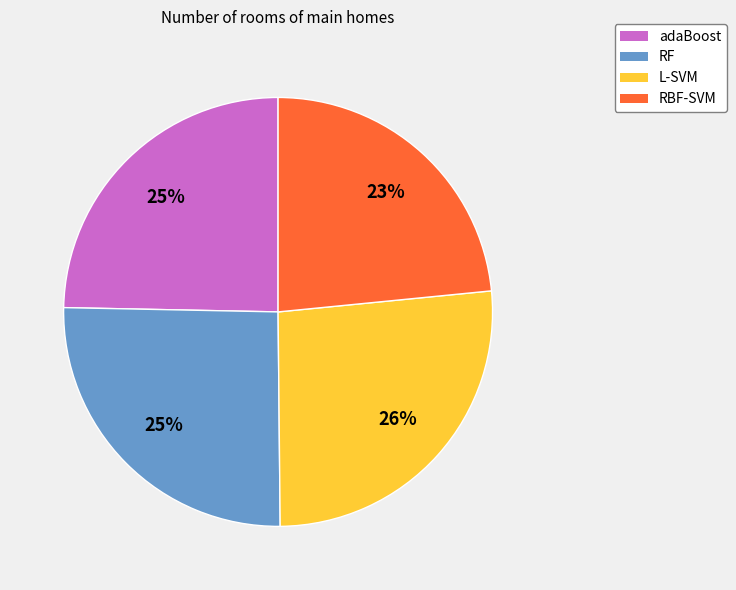

Is it true that RF is 25% of the pie?

True